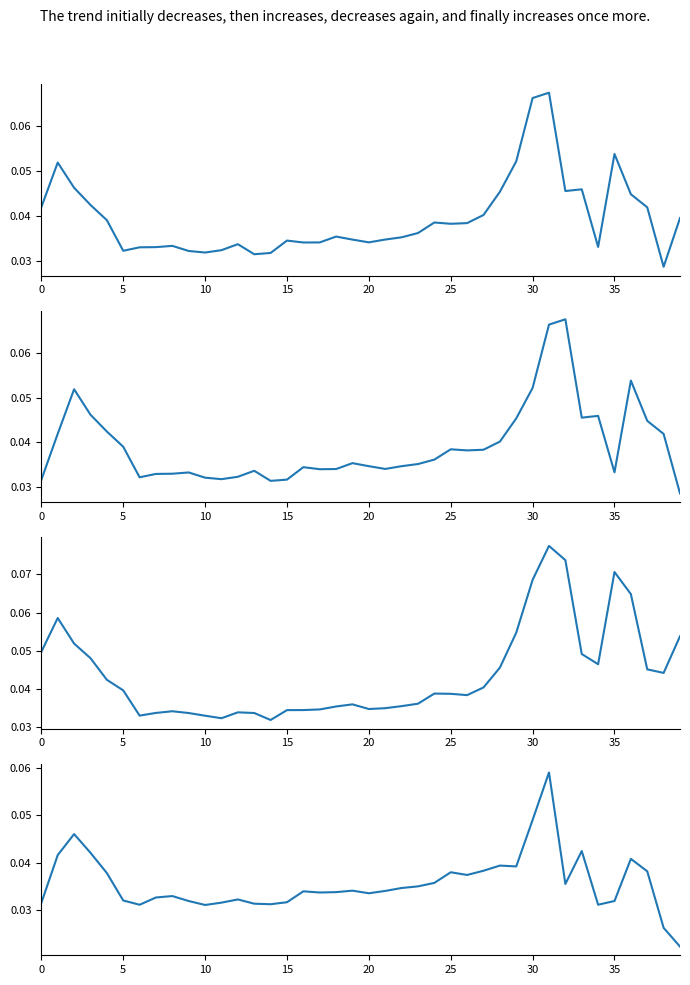

True or false: Low has a value of 0.0 at 33.

False